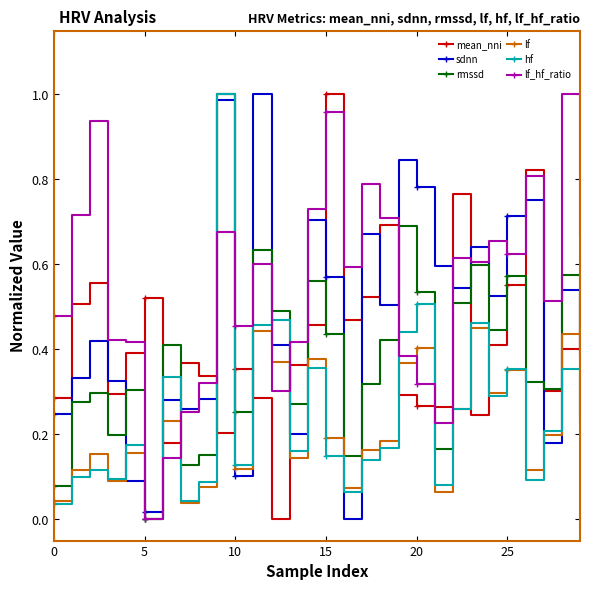

Which series has the largest total across all categories?

lf_hf_ratio